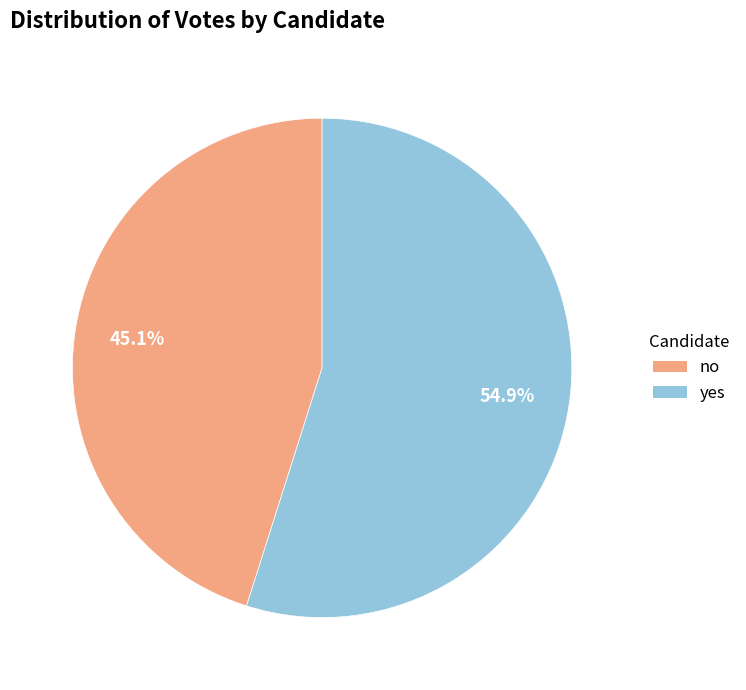

How many slices are in this pie chart?

2